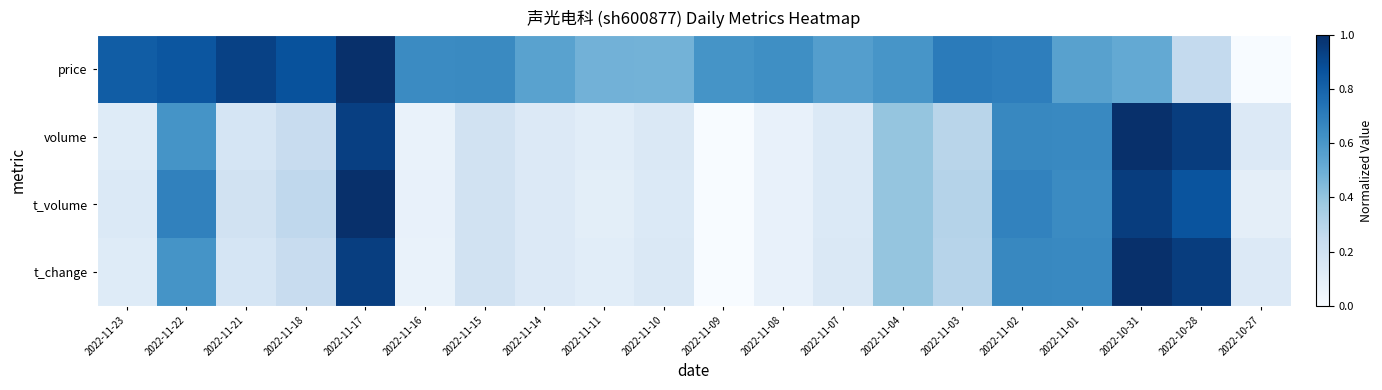

Reading right to left, what are all the values shown in this chart?

price: 2022-10-27=0.0	2022-10-28=0.3	2022-10-31=0.5	2022-11-01=0.6	2022-11-02=0.7	2022-11-03=0.7	2022-11-04=0.6	2022-11-07=0.6	2022-11-08=0.6	2022-11-09=0.6	2022-11-10=0.5	2022-11-11=0.5	2022-11-14=0.6	2022-11-15=0.7	2022-11-16=0.7	2022-11-17=1.0	2022-11-18=0.9	2022-11-21=0.9	2022-11-22=0.9	2022-11-23=0.8
volume: 2022-10-27=0.1	2022-10-28=0.9	2022-10-31=1.0	2022-11-01=0.7	2022-11-02=0.7	2022-11-03=0.3	2022-11-04=0.4	2022-11-07=0.1	2022-11-08=0.1	2022-11-09=0.0	2022-11-10=0.1	2022-11-11=0.1	2022-11-14=0.1	2022-11-15=0.2	2022-11-16=0.1	2022-11-17=0.9	2022-11-18=0.2	2022-11-21=0.2	2022-11-22=0.6	2022-11-23=0.1
t_volume: 2022-10-27=0.1	2022-10-28=0.9	2022-10-31=0.9	2022-11-01=0.6	2022-11-02=0.7	2022-11-03=0.3	2022-11-04=0.4	2022-11-07=0.1	2022-11-08=0.1	2022-11-09=0.0	2022-11-10=0.1	2022-11-11=0.1	2022-11-14=0.1	2022-11-15=0.2	2022-11-16=0.1	2022-11-17=1.0	2022-11-18=0.3	2022-11-21=0.2	2022-11-22=0.7	2022-11-23=0.1
t_change: 2022-10-27=0.1	2022-10-28=0.9	2022-10-31=1.0	2022-11-01=0.7	2022-11-02=0.7	2022-11-03=0.3	2022-11-04=0.4	2022-11-07=0.1	2022-11-08=0.1	2022-11-09=0.0	2022-11-10=0.1	2022-11-11=0.1	2022-11-14=0.1	2022-11-15=0.2	2022-11-16=0.1	2022-11-17=0.9	2022-11-18=0.2	2022-11-21=0.2	2022-11-22=0.6	2022-11-23=0.1